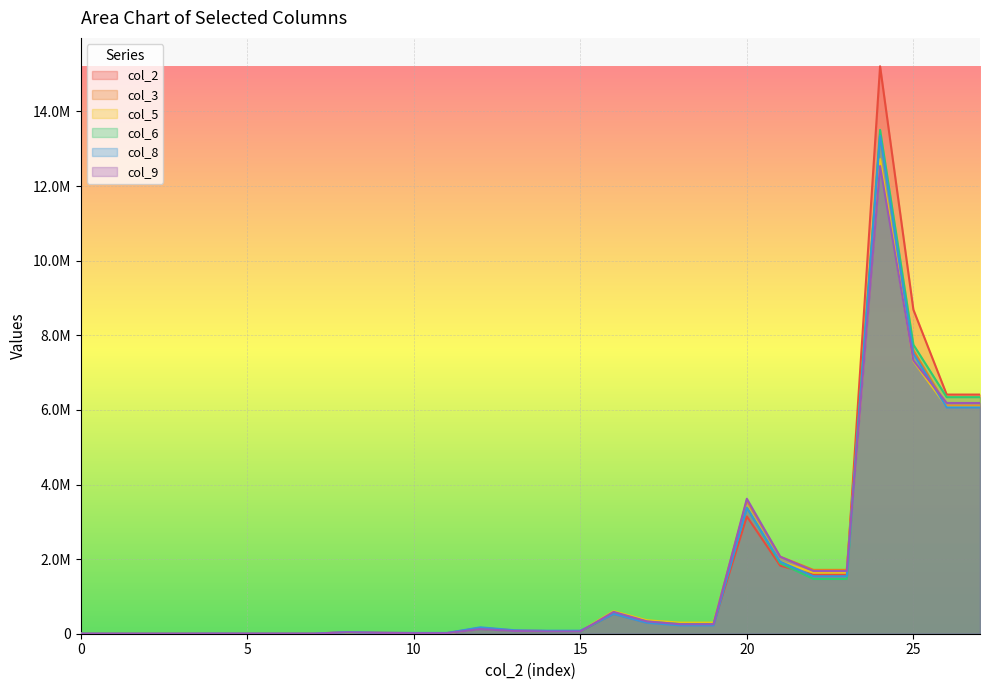

How many times do col_8 and col_6 cross each other?

5